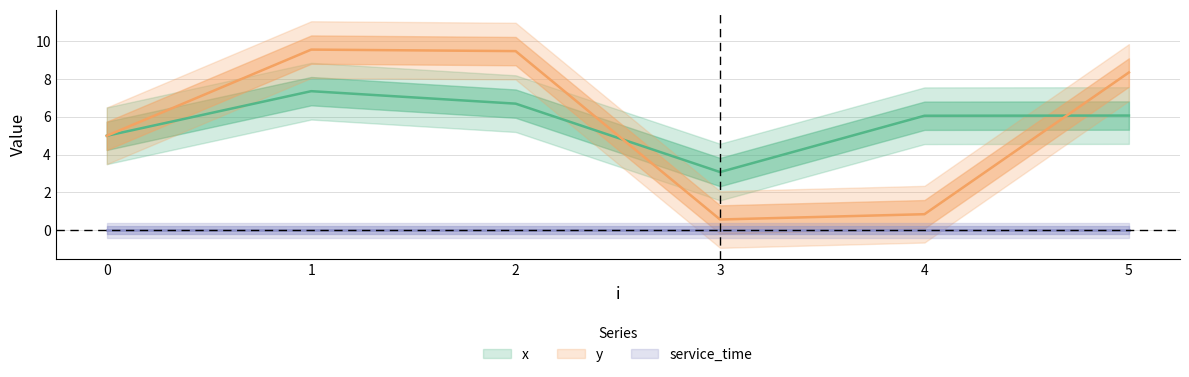

At 5, list the series in order from largest to smallest.

y, x